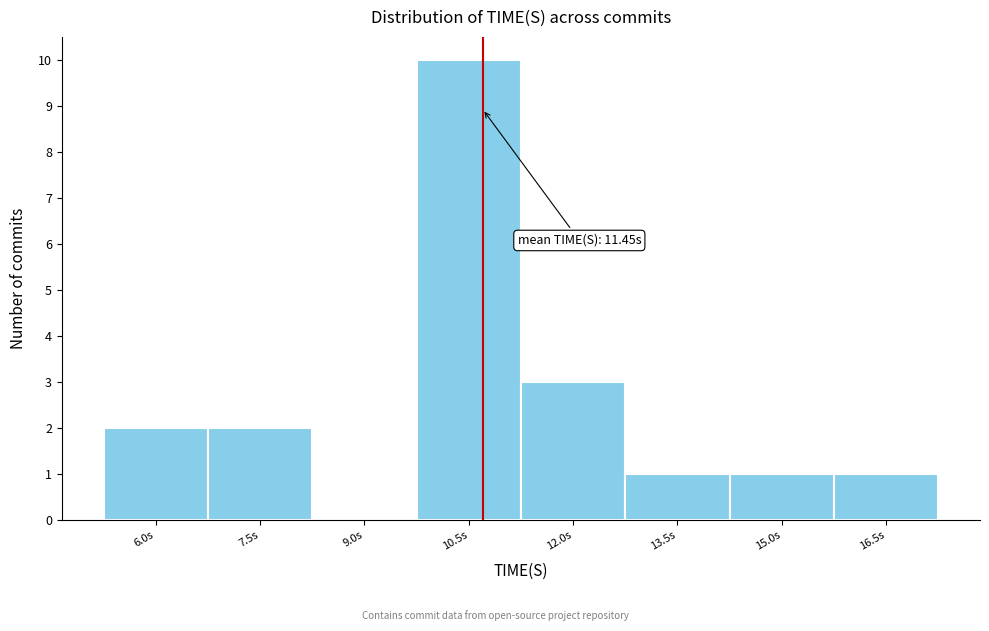

Reading left to right, list all the values displayed in this chart.

6.0s=2	7.5s=2	9.0s=0	10.5s=10	12.0s=3	13.5s=1	15.0s=1	16.5s=1